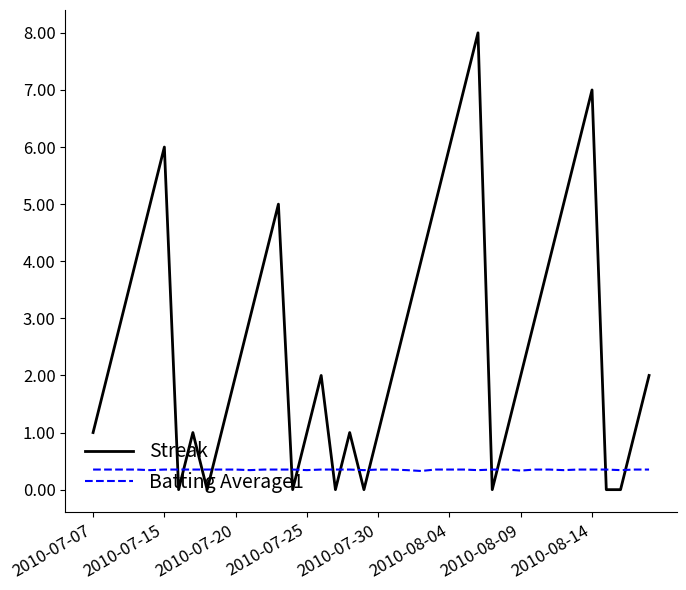

Which series has the largest total across all categories?

Streak